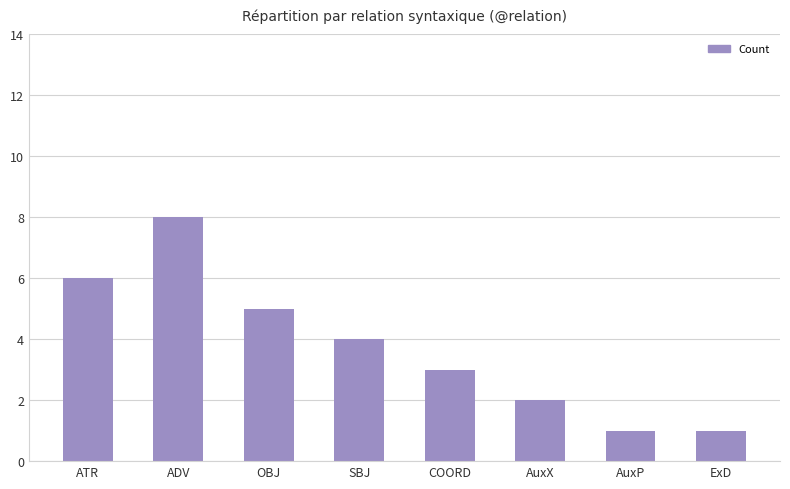

How many categories are shown in the chart?

8